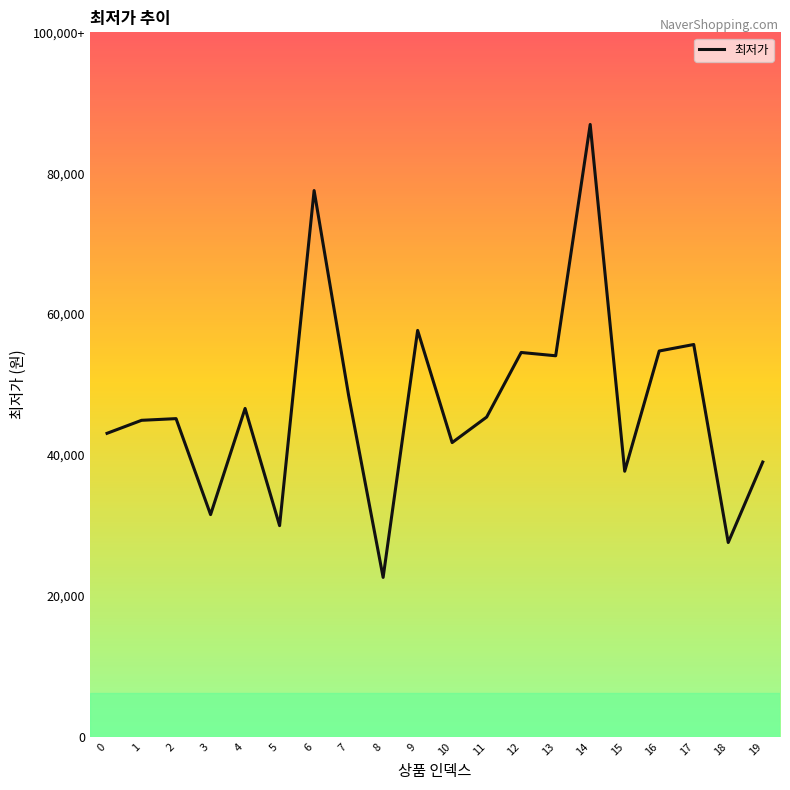

List the labels in order of value, largest first.

14, 6, 9, 17, 16, 12, 13, 7, 4, 11, 2, 1, 0, 10, 19, 15, 3, 5, 18, 8